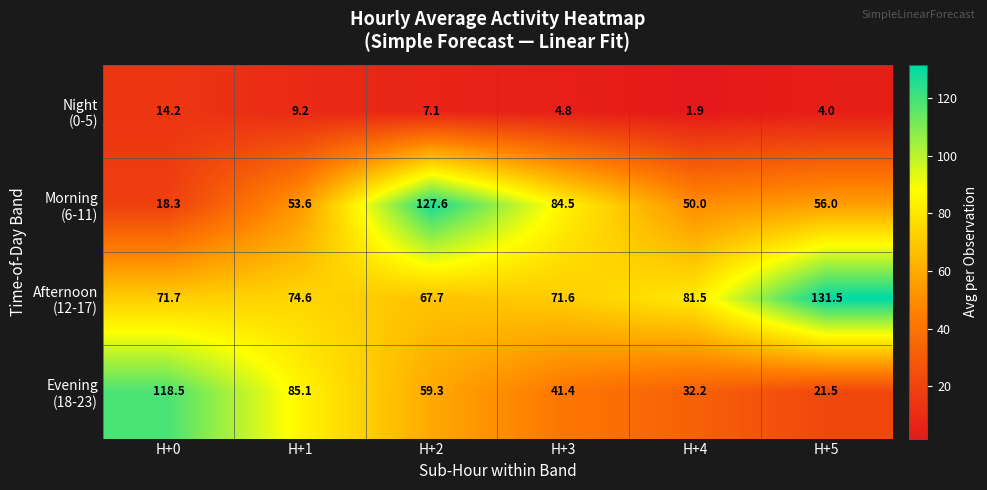

At which category is the sum across all series the highest?

H+2